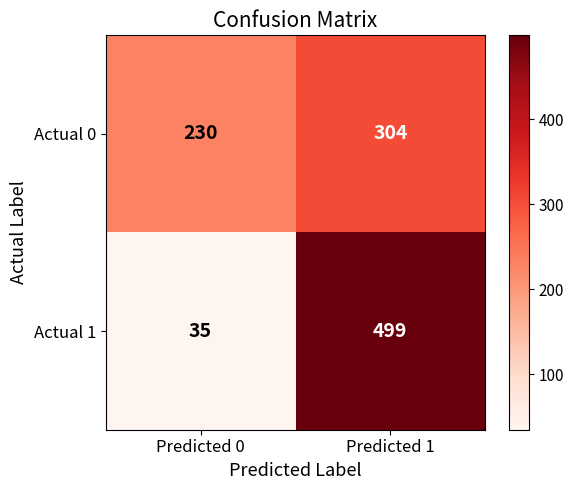

At which category does the chart reach its minimum across all series?

Predicted 0